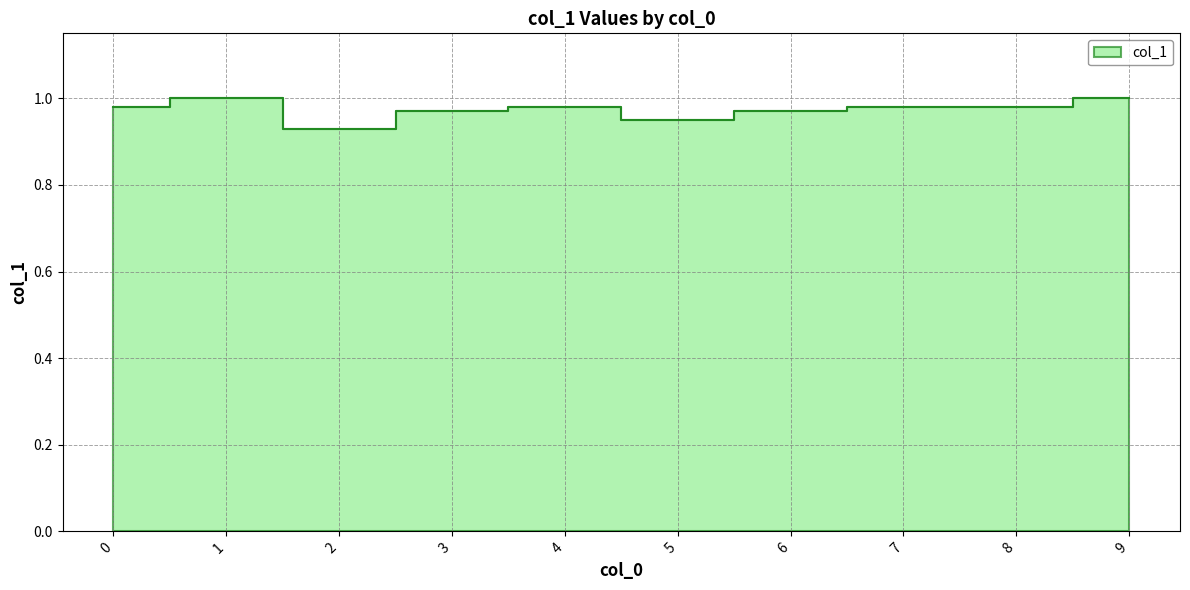

How many values are between 0 and 1?

10